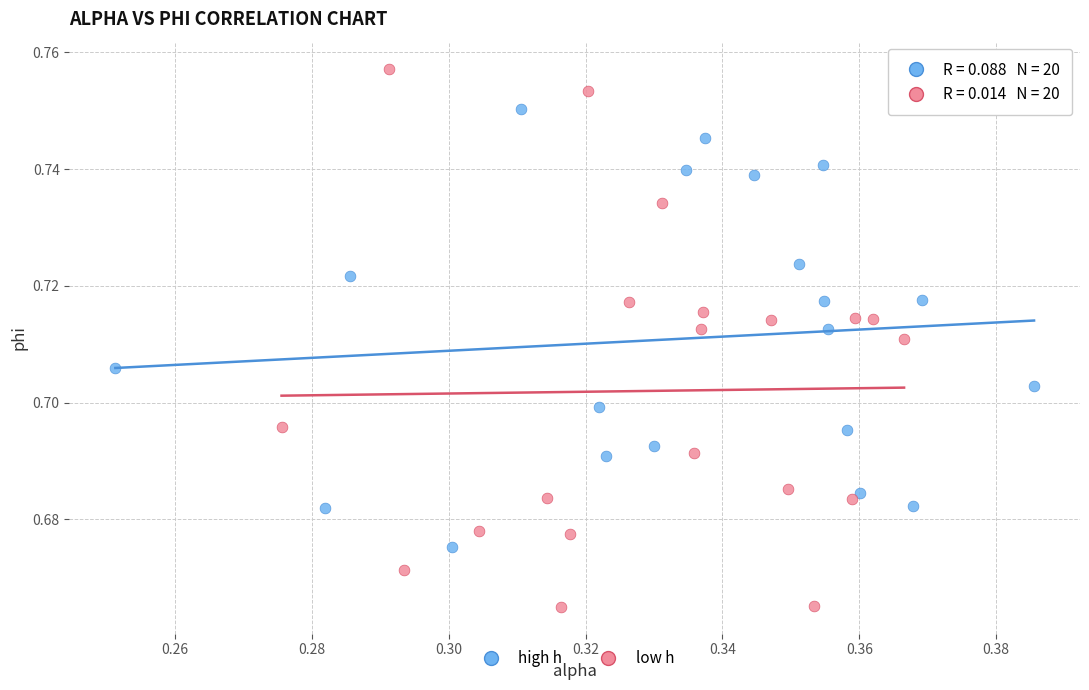

Which series contains the highest Y value?

low h